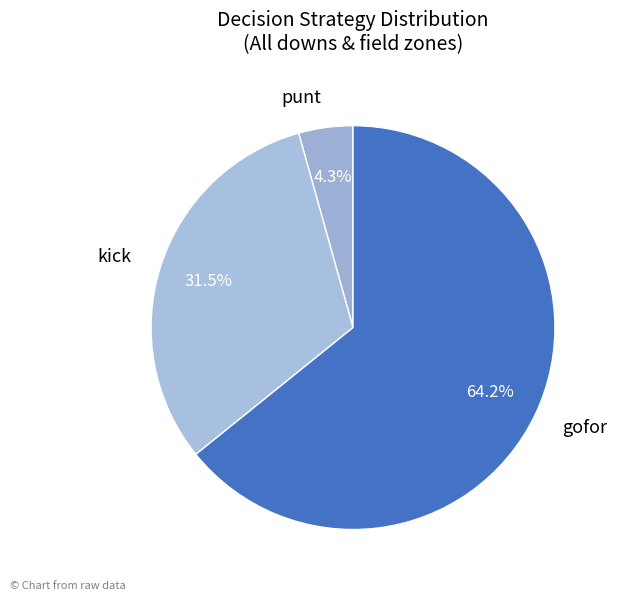

What percentage is the gofor slice, to the nearest percent?

64%